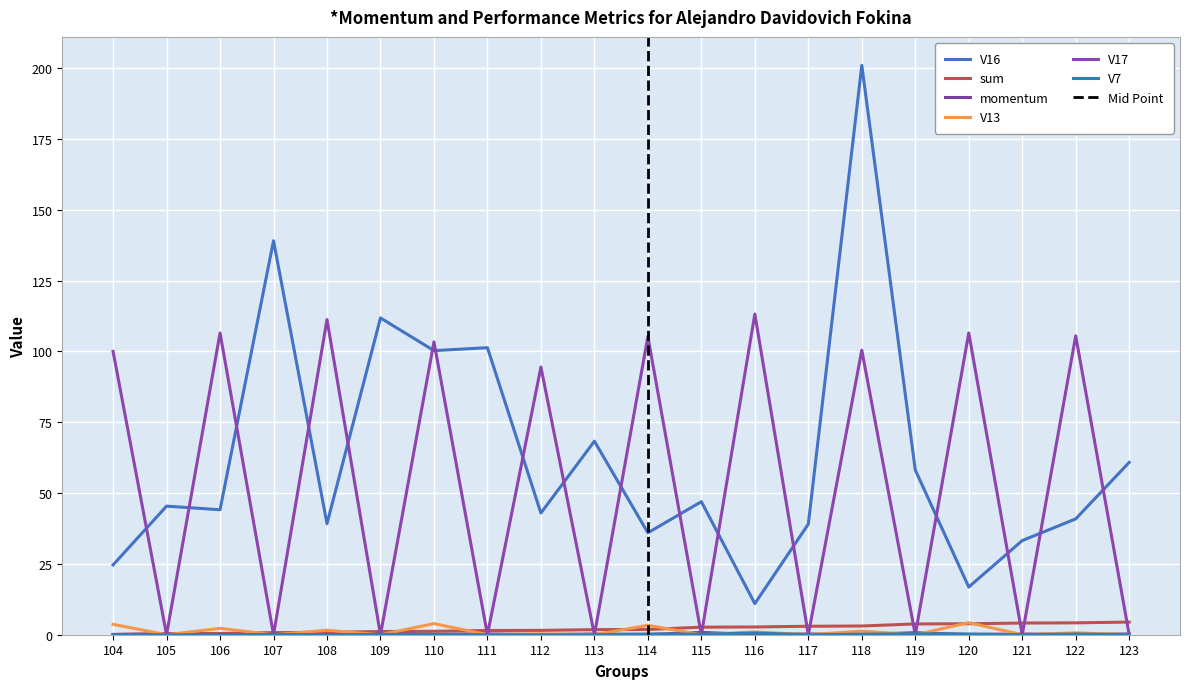

List the labels in order of V13 value, smallest first.

105, 107, 109, 111, 113, 115, 117, 119, 121, 123, 112, 122, 116, 118, 108, 106, 114, 104, 110, 120